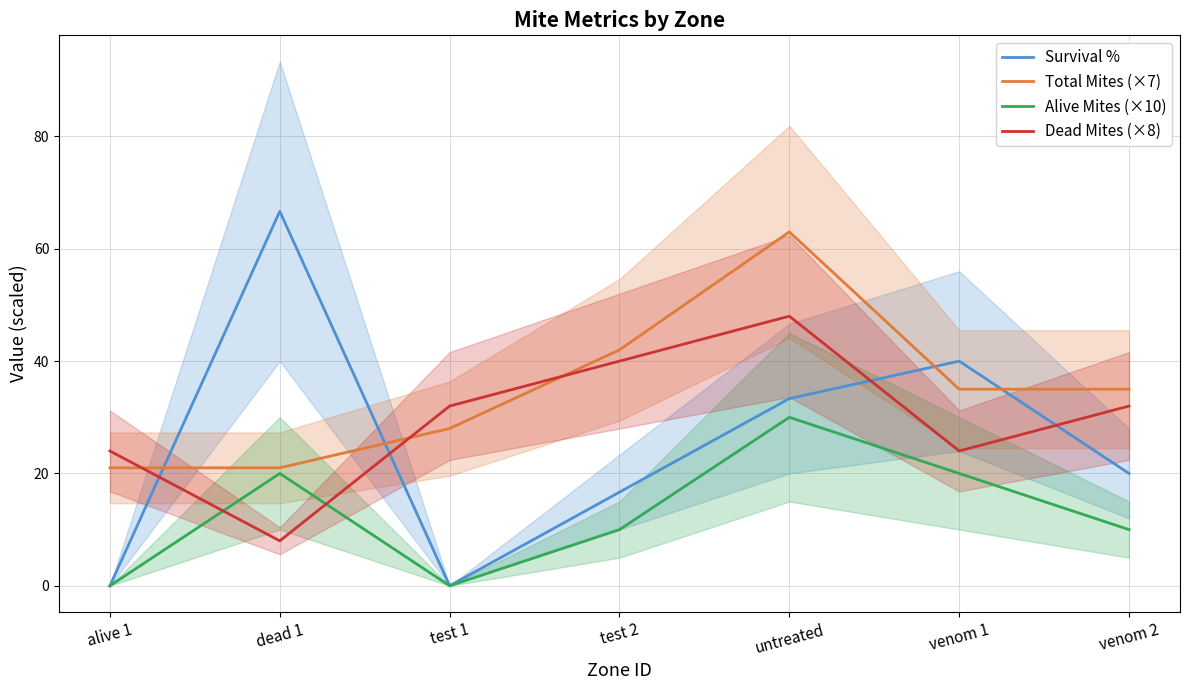

Is this an area chart (filled region under the line)?

No